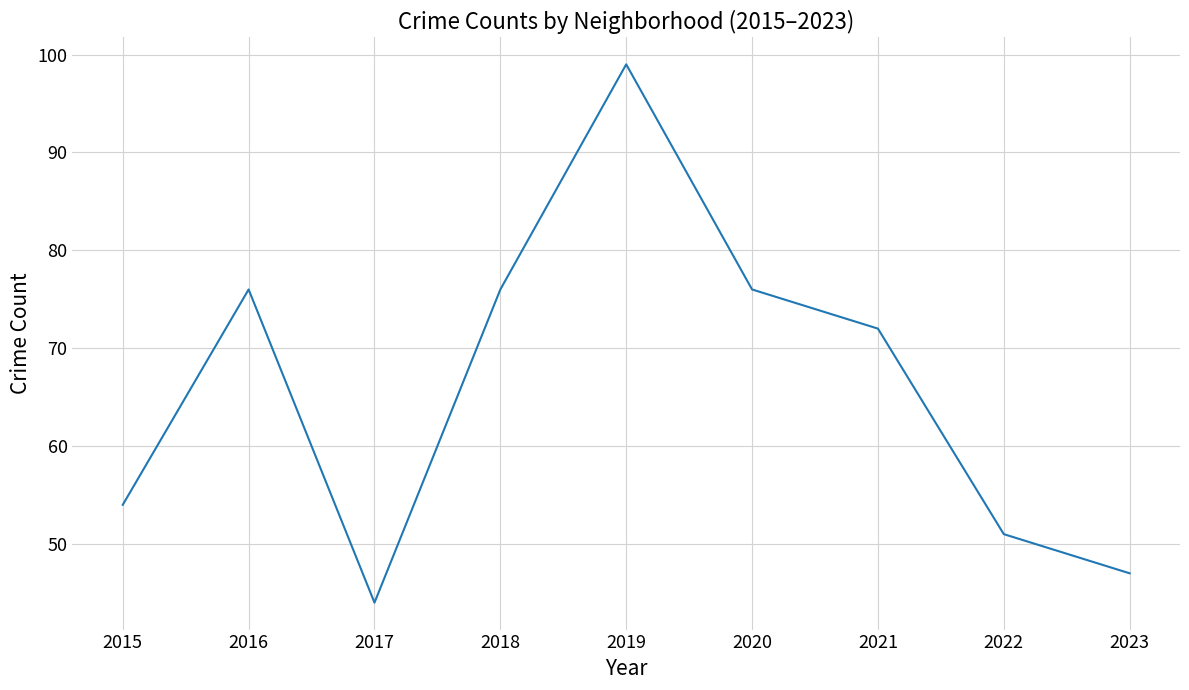

What is the sum of the values at 2022 and 2021?

123